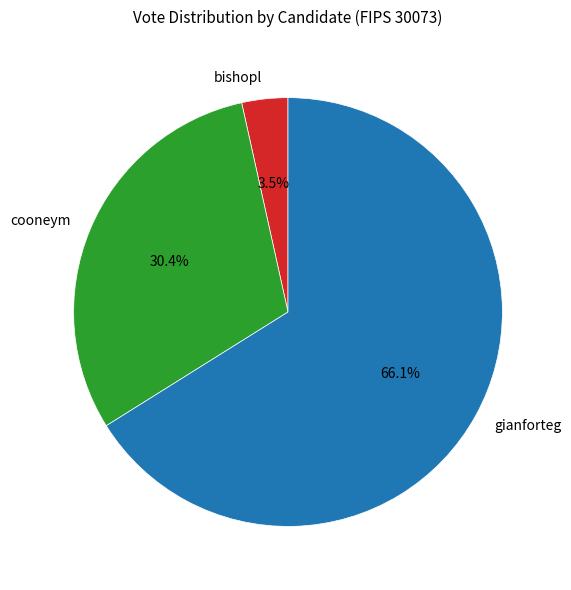

Which slice is the smallest?

bishopl